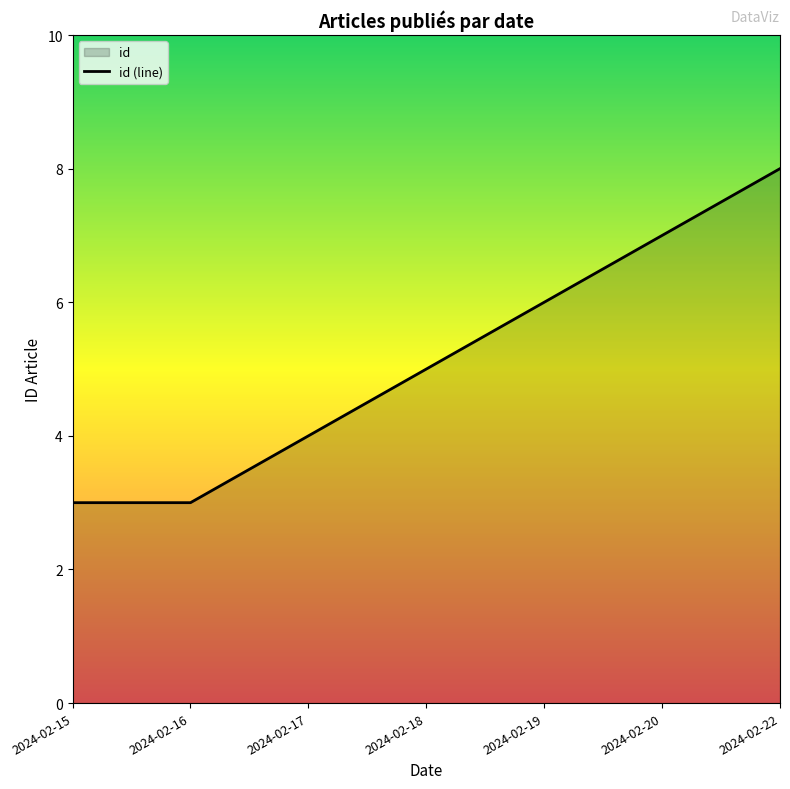

Which category has the lowest value across all series?

2024-02-15